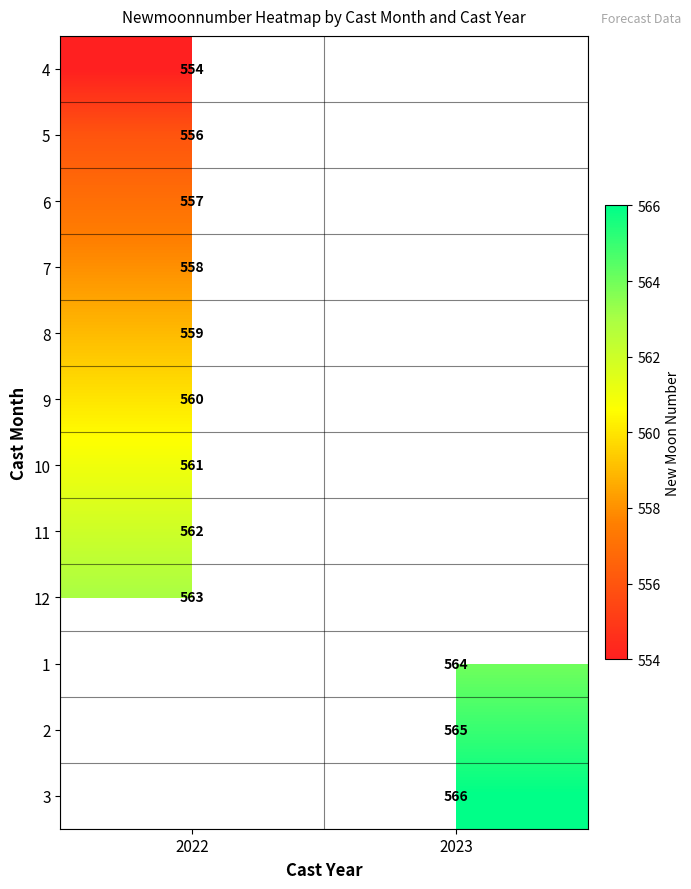

Is the value of 9 at 2022 greater than the value of 8 at 2022?

Yes